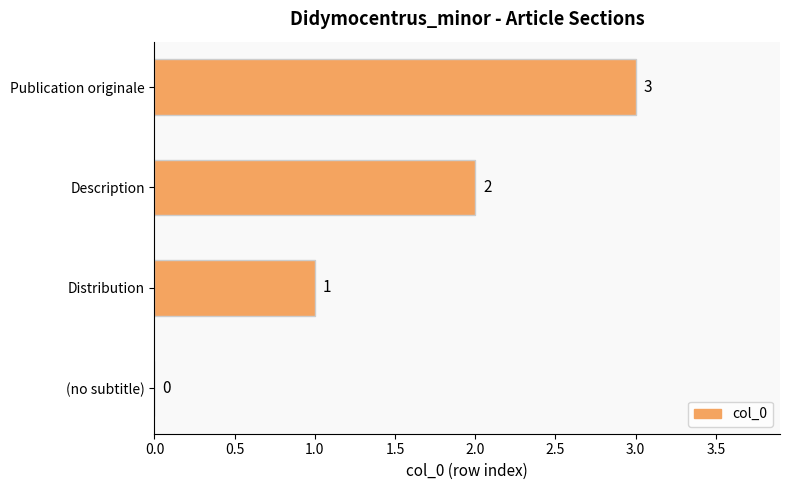

How many data points does each series have?

4